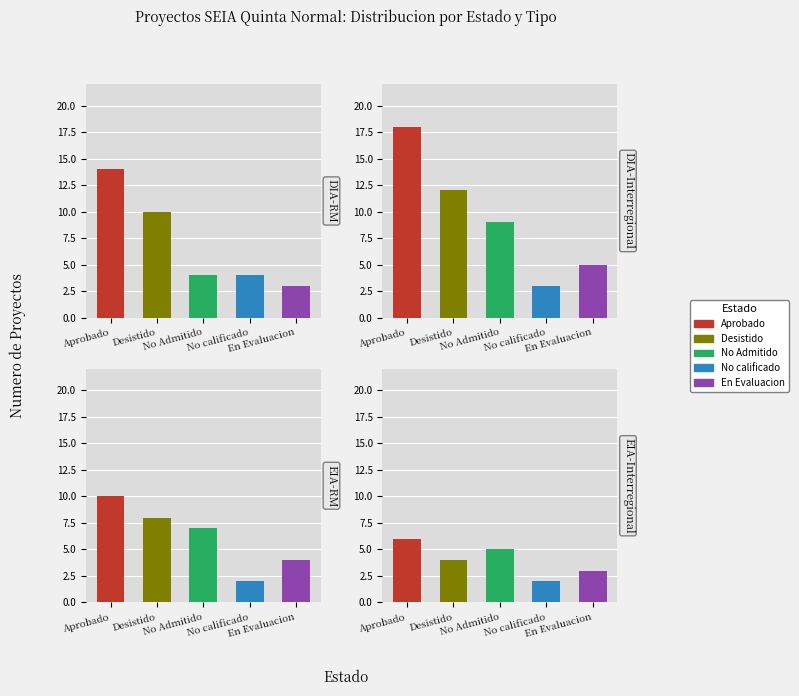

What is the average value of the En Evaluacion series?

4